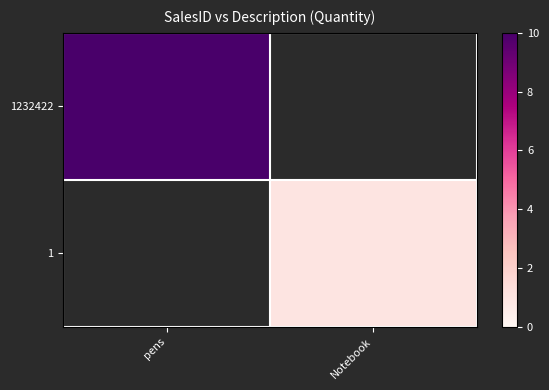

Rank the series by their average value, from highest to lowest.

1232422, 1